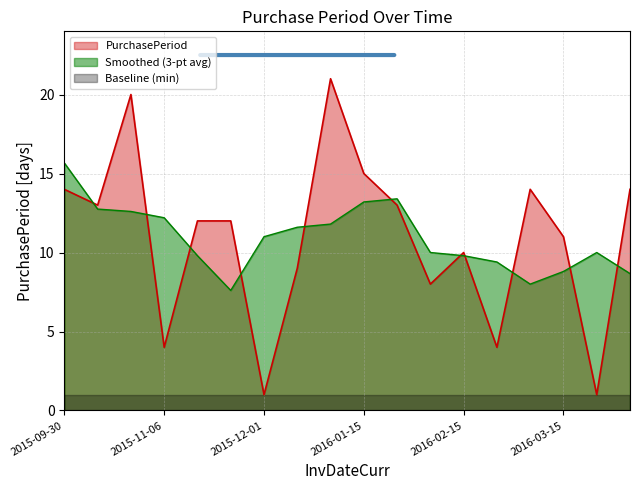

List the labels in order of value, largest first.

2015-12-31, 2015-11-02, 2016-01-15, 2015-09-30, 2016-03-04, 2016-03-30, 2015-10-13, 2016-01-28, 2015-11-18, 2015-11-30, 2016-03-15, 2016-02-15, 2015-12-10, 2016-02-05, 2015-11-06, 2016-02-19, 2015-12-01, 2016-03-16